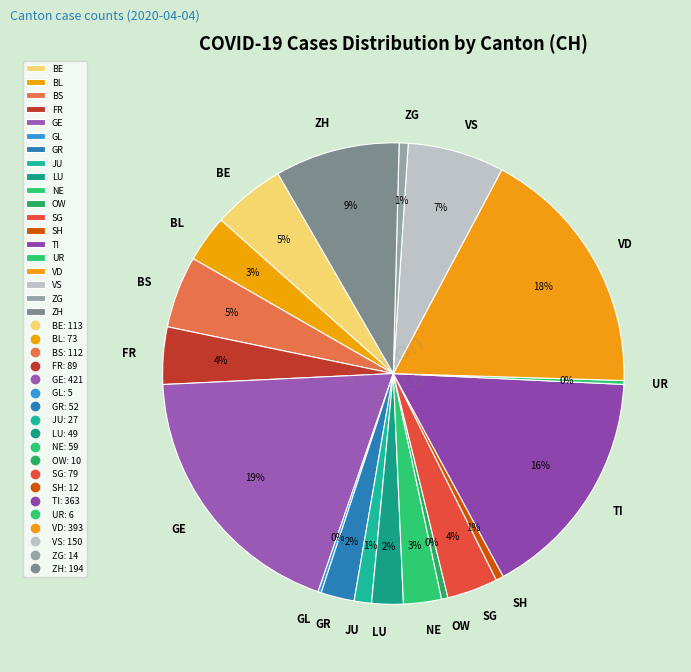

Is there a majority slice in this chart?

No